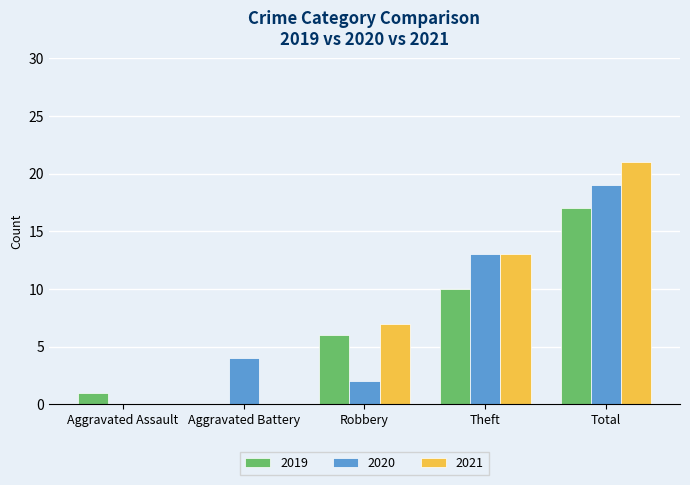

Which series changed the most between Aggravated Assault and Robbery?

2021